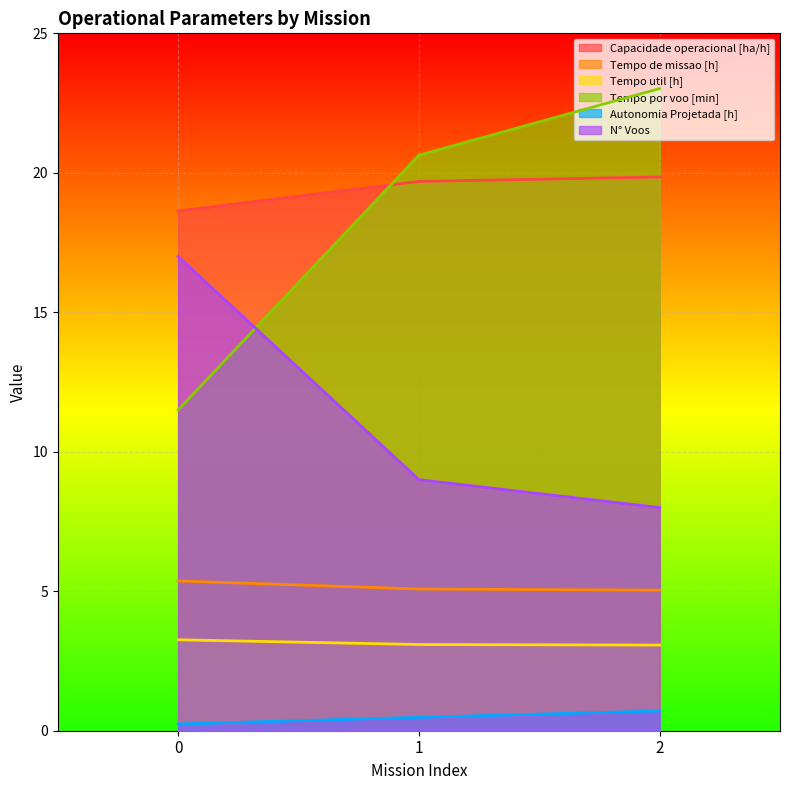

At which label does Tempo por voo [min] reach its peak?

2